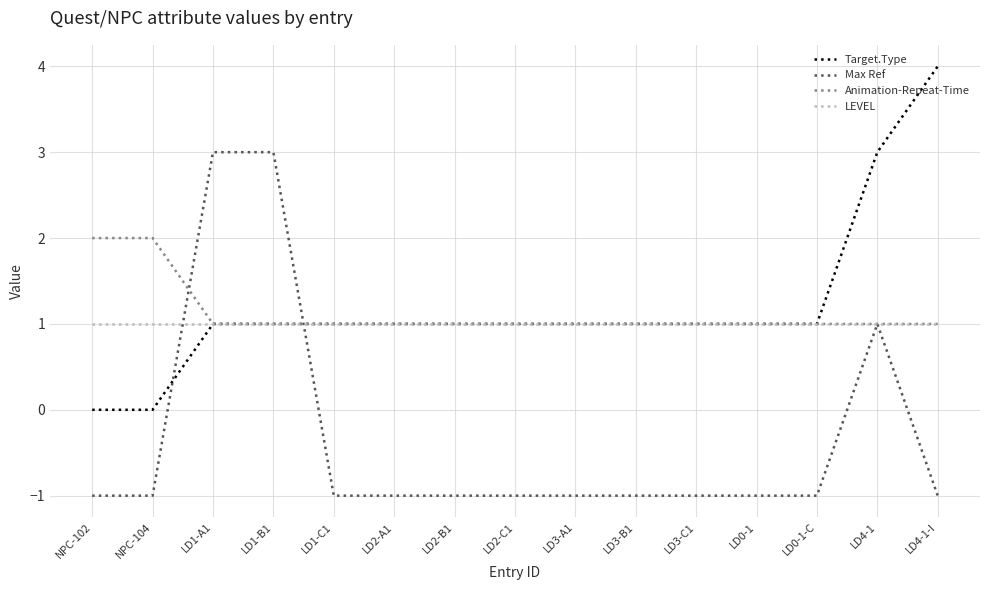

Is it true that LEVEL equals 2 at LD1-B1?

False